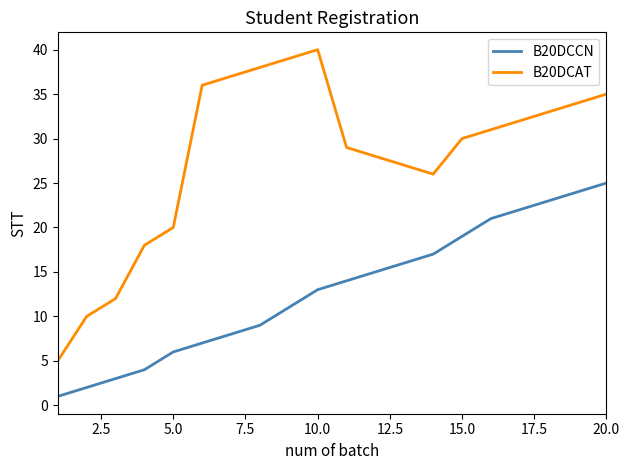

Which series has the largest total across all categories?

B20DCAT